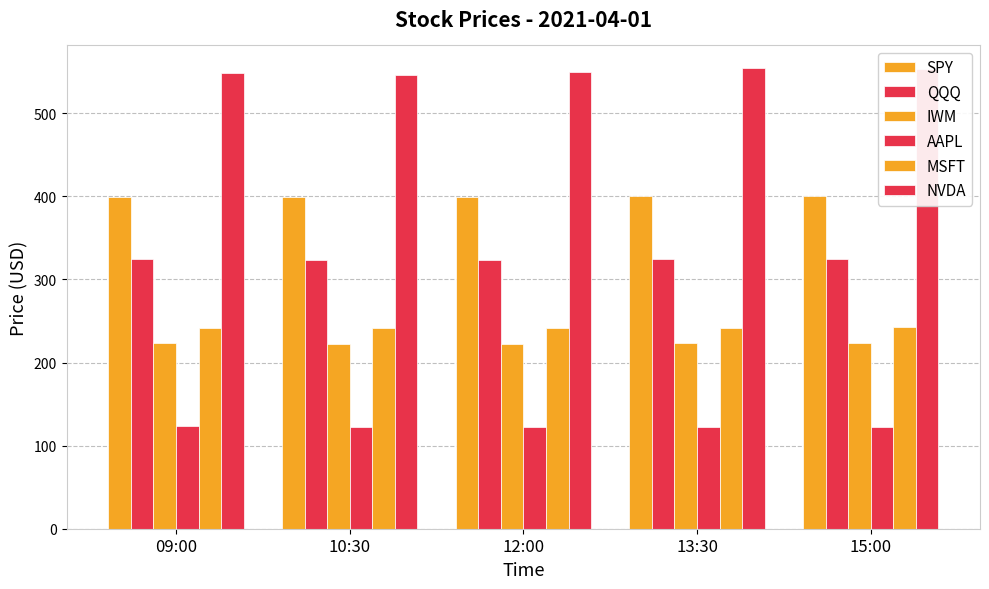

What is the smallest value displayed?

122.7